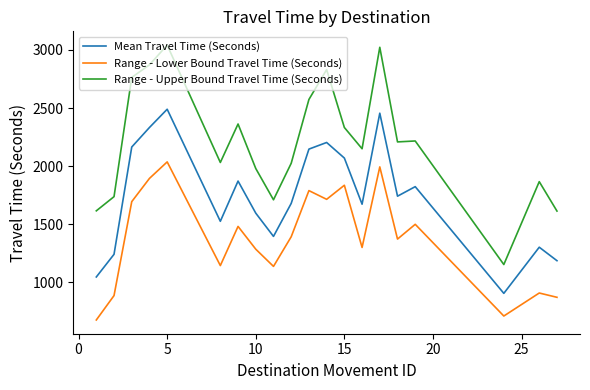

What is the minimum value shown in the chart?

677